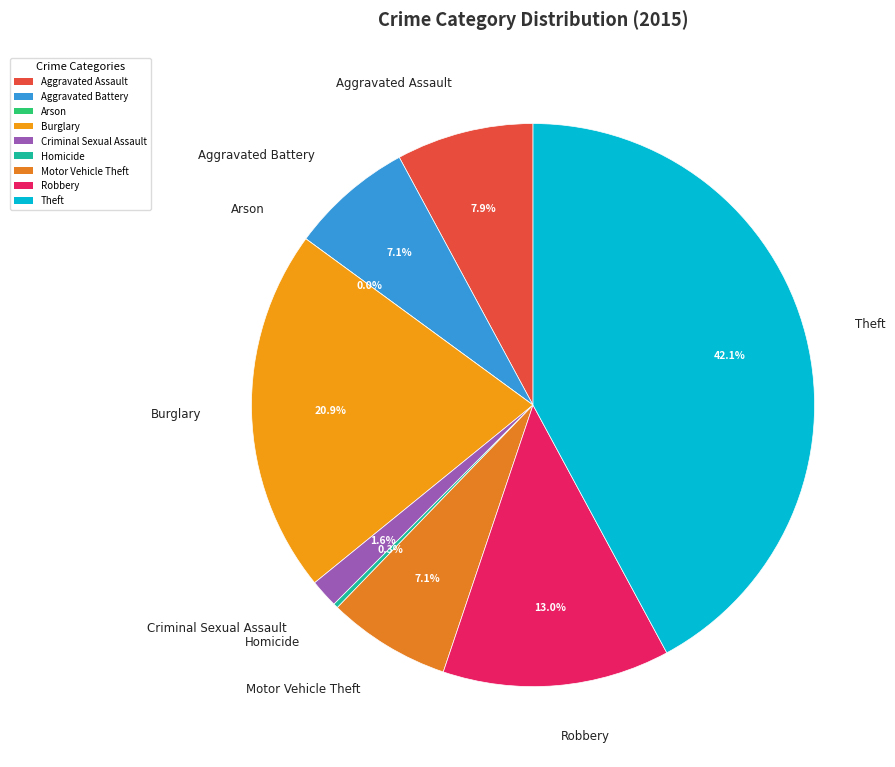

The Criminal Sexual Assault slice represents 1% of the pie. True or false?

False